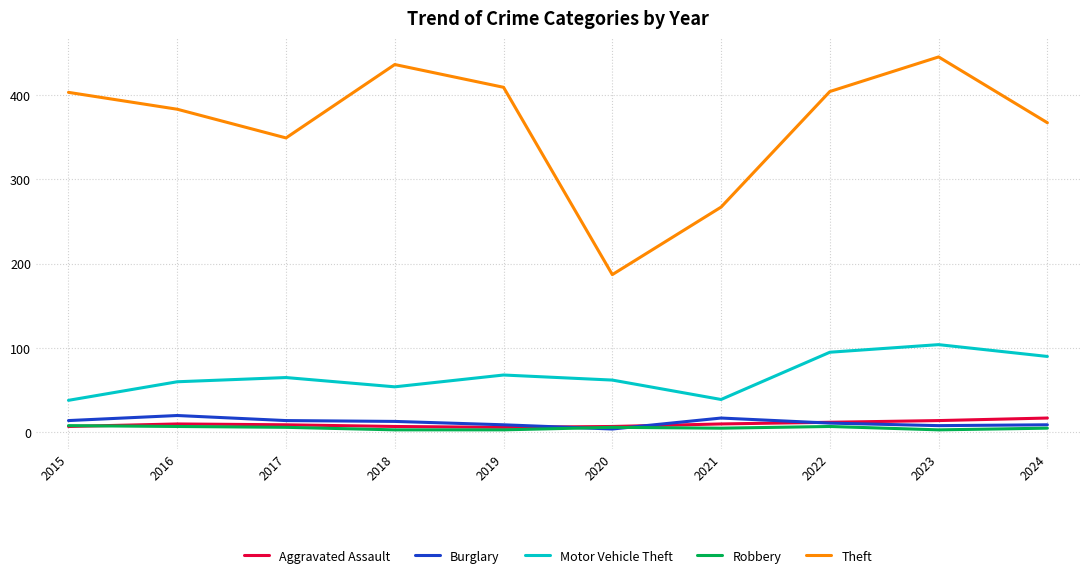

What is the minimum value for Motor Vehicle Theft?

38